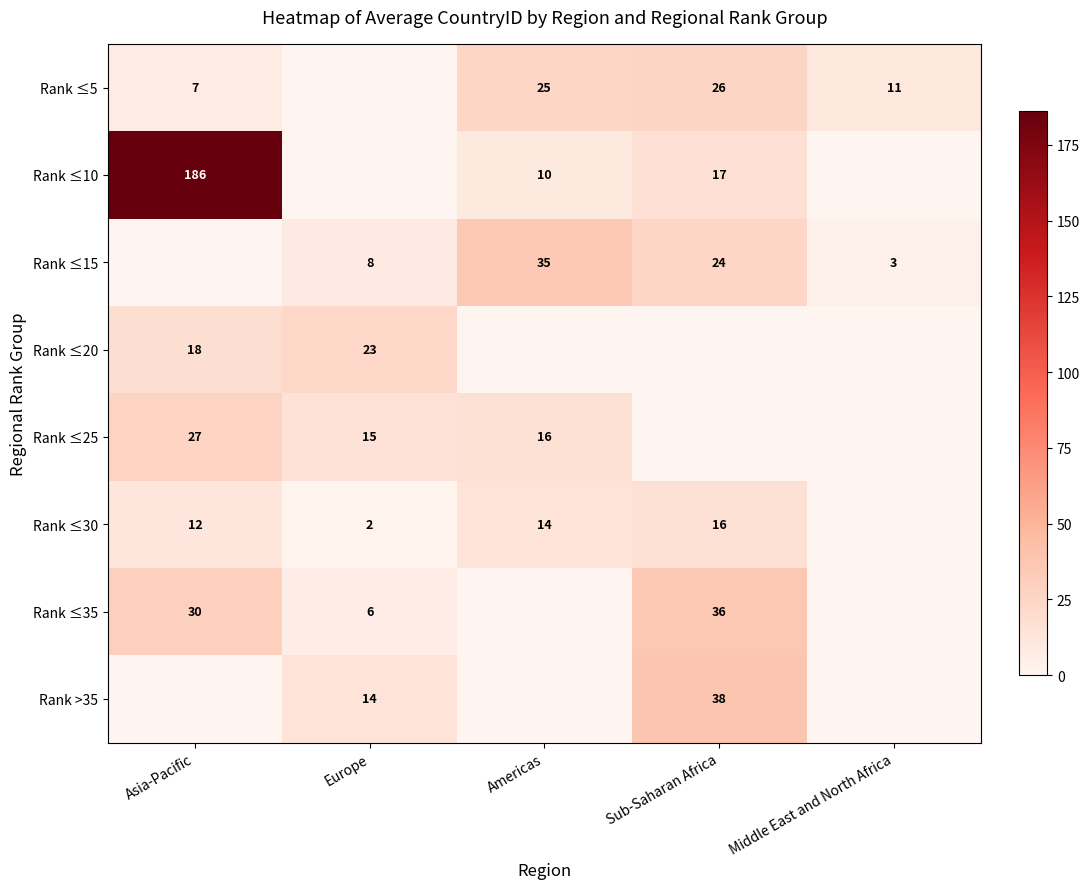

At which category does the chart reach its peak across all series?

Asia-Pacific